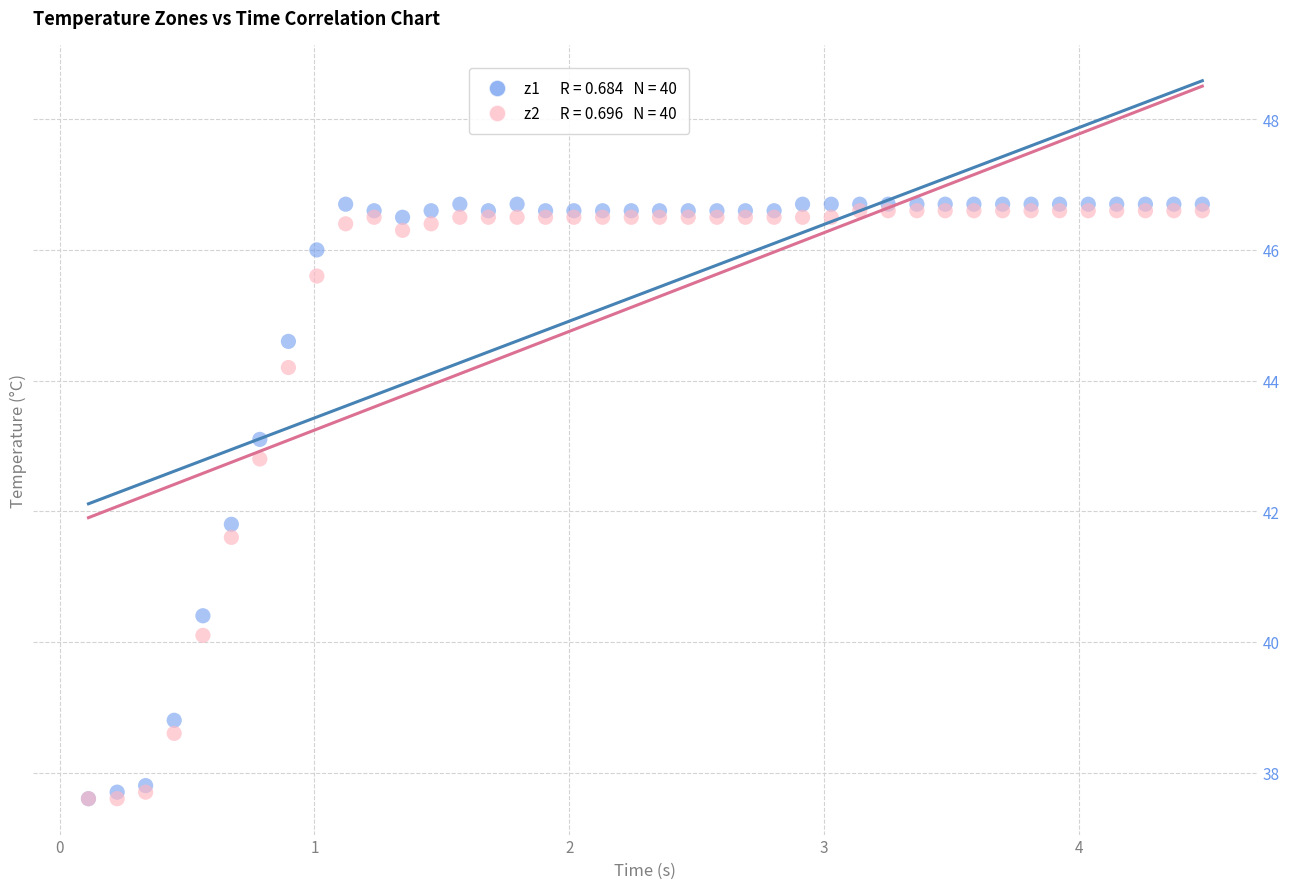

Across all series, what Y value is closest to 42?

41.8